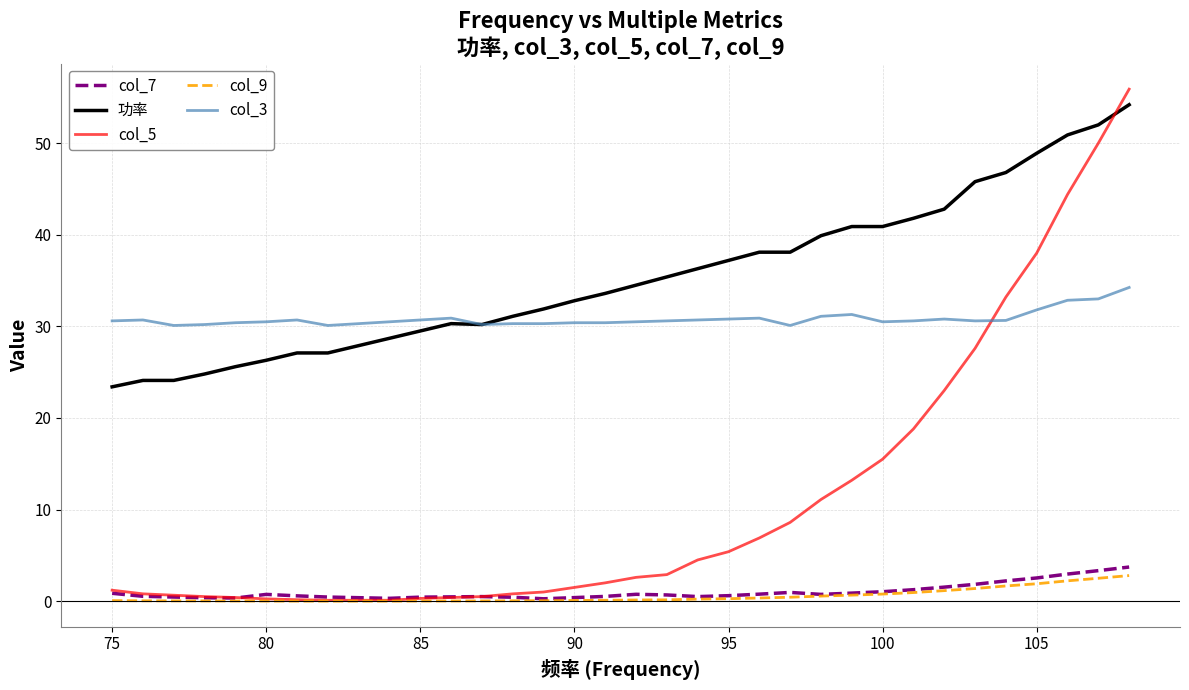

What is the highest value of the col_7 series?

3.7